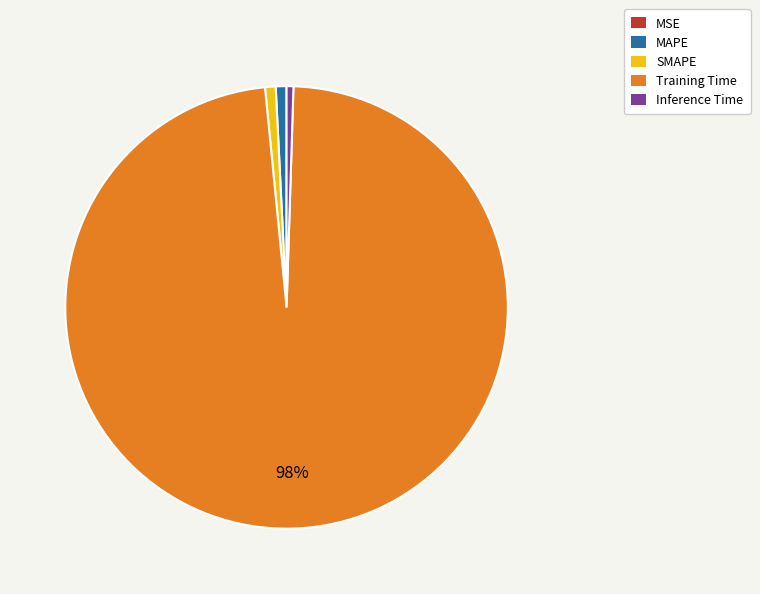

The SMAPE slice represents 1% of the pie. True or false?

True